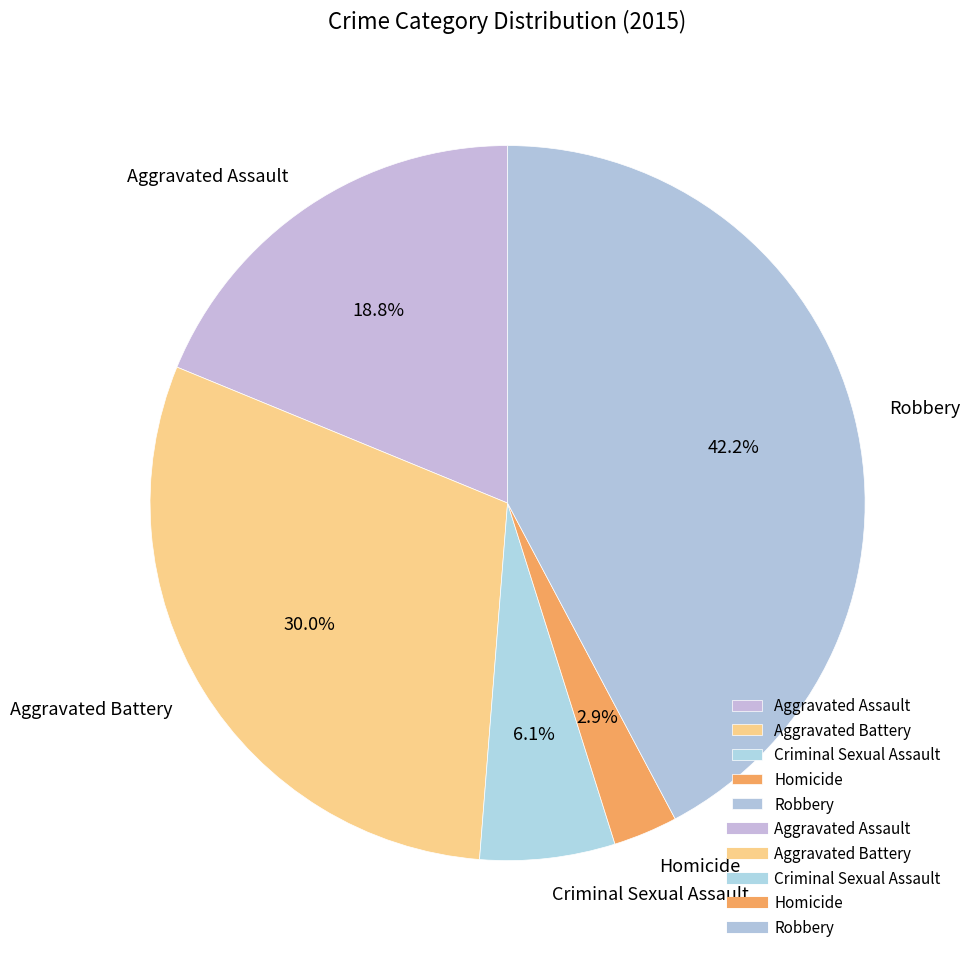

Between Aggravated Battery and Aggravated Assault, which is larger?

Aggravated Battery